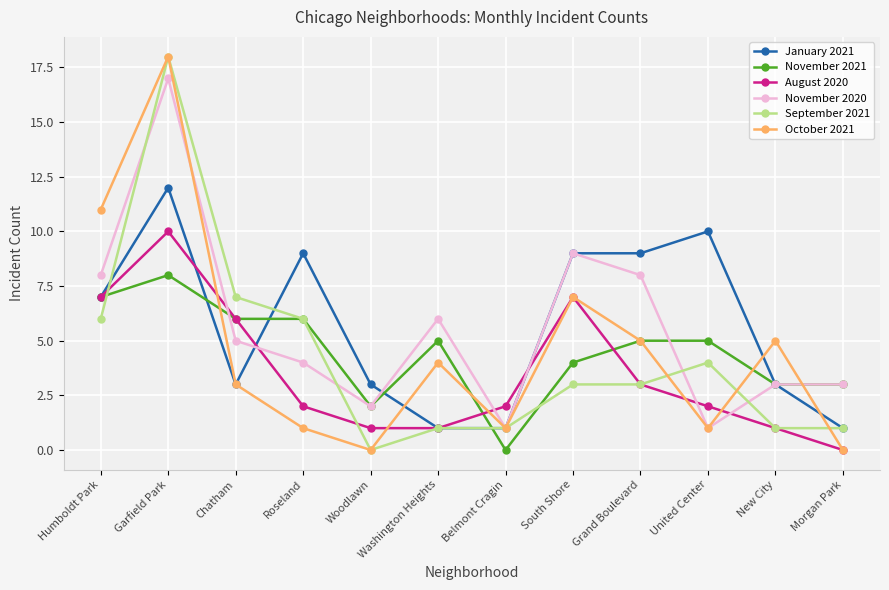

How many series are shown in this chart?

6